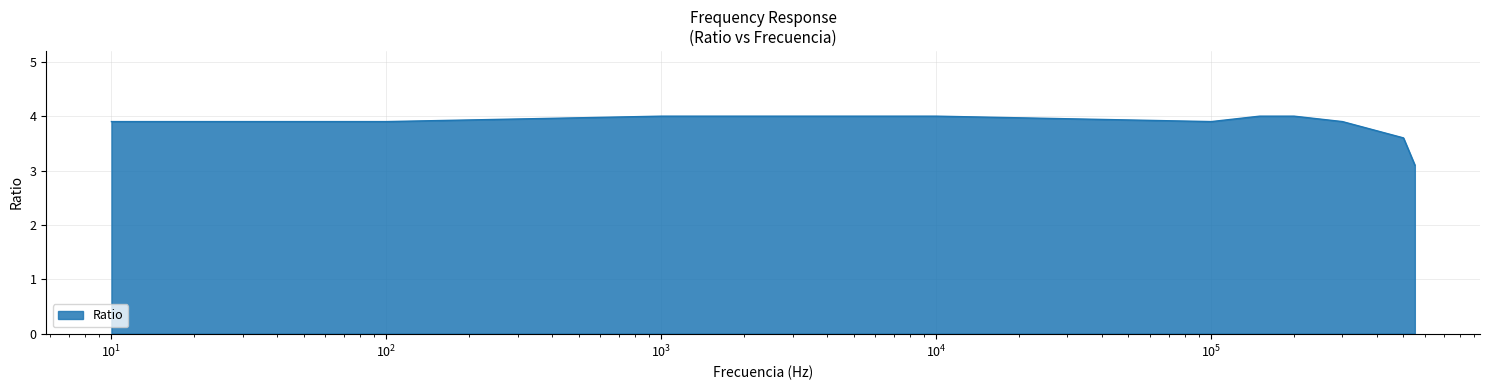

What is the difference between the maximum and minimum values?

0.9